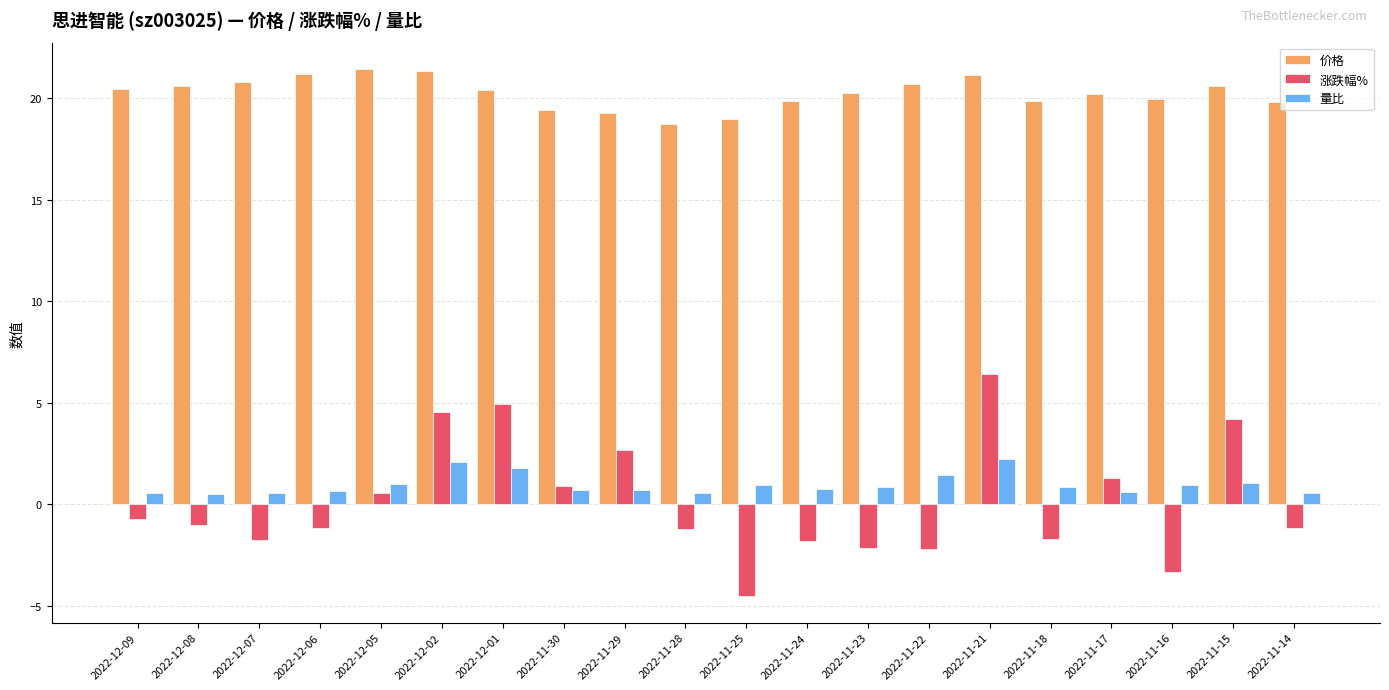

What is the label of the 17th bar from the left?

2022-11-17